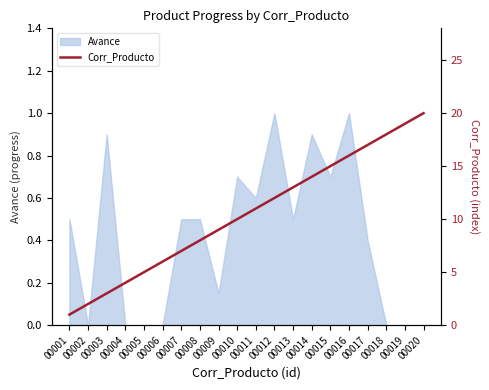

Is it true that the value at 00009 is 5?

False